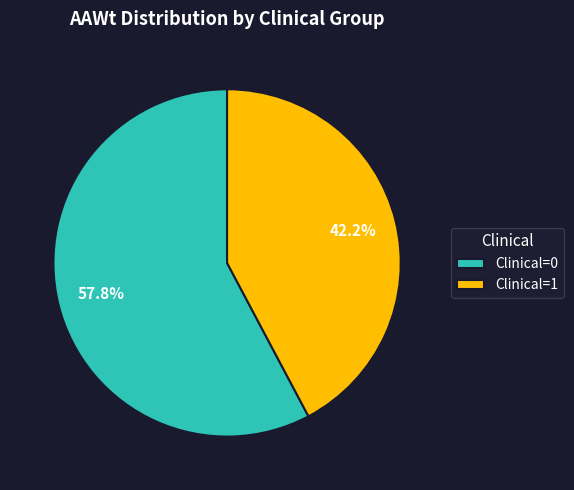

Rank the categories by value from lowest to highest.

Clinical=1, Clinical=0